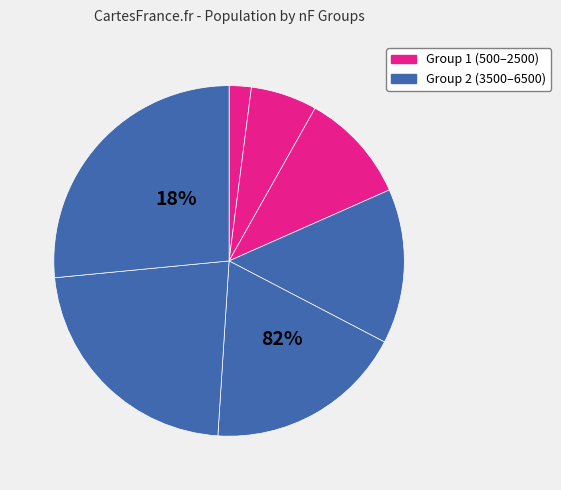

Does 1 account for over 50% of the chart?

No